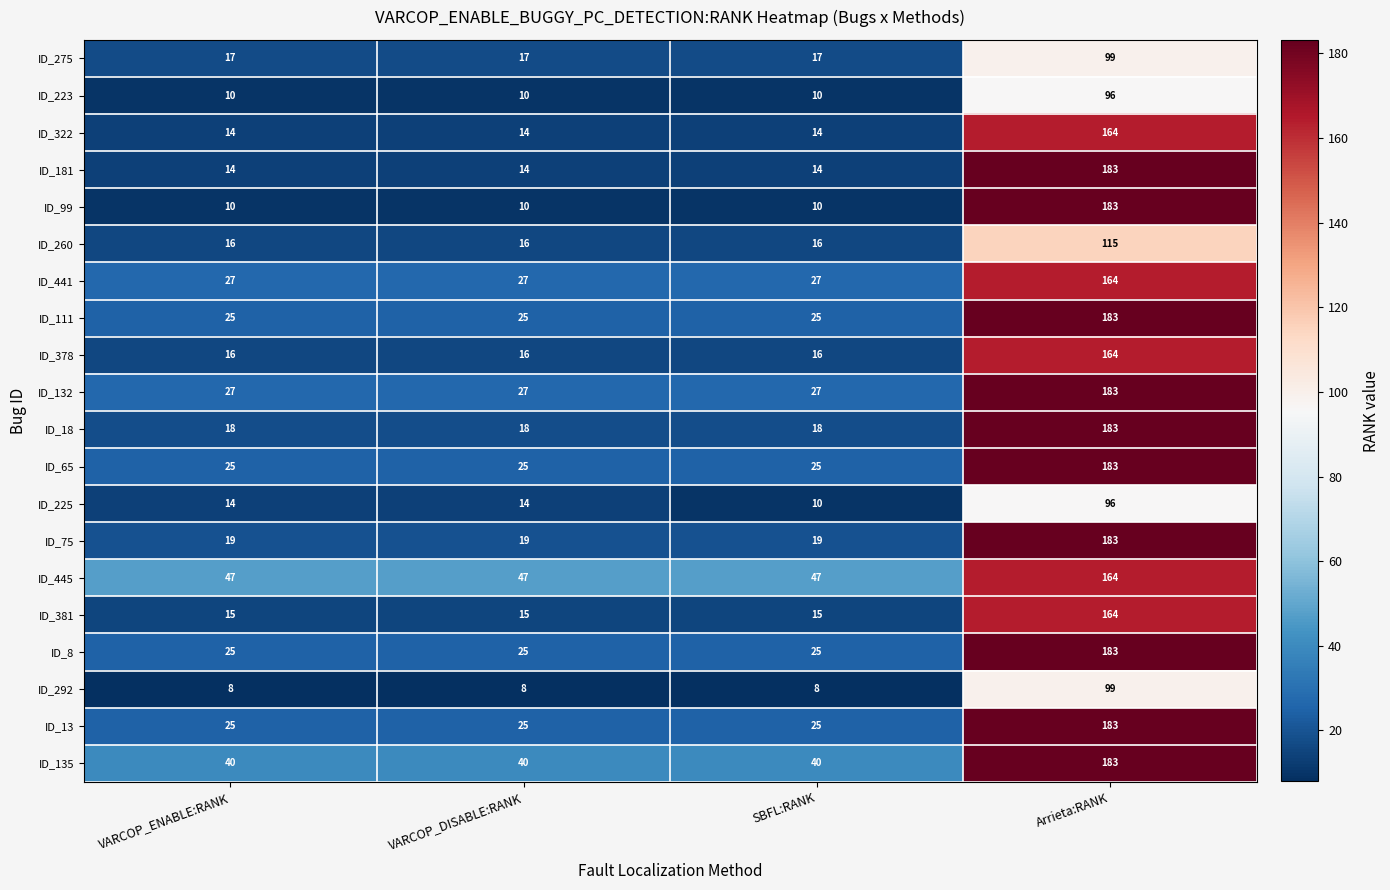

Is it true that ID_75 equals 52 at Arrieta:RANK?

False